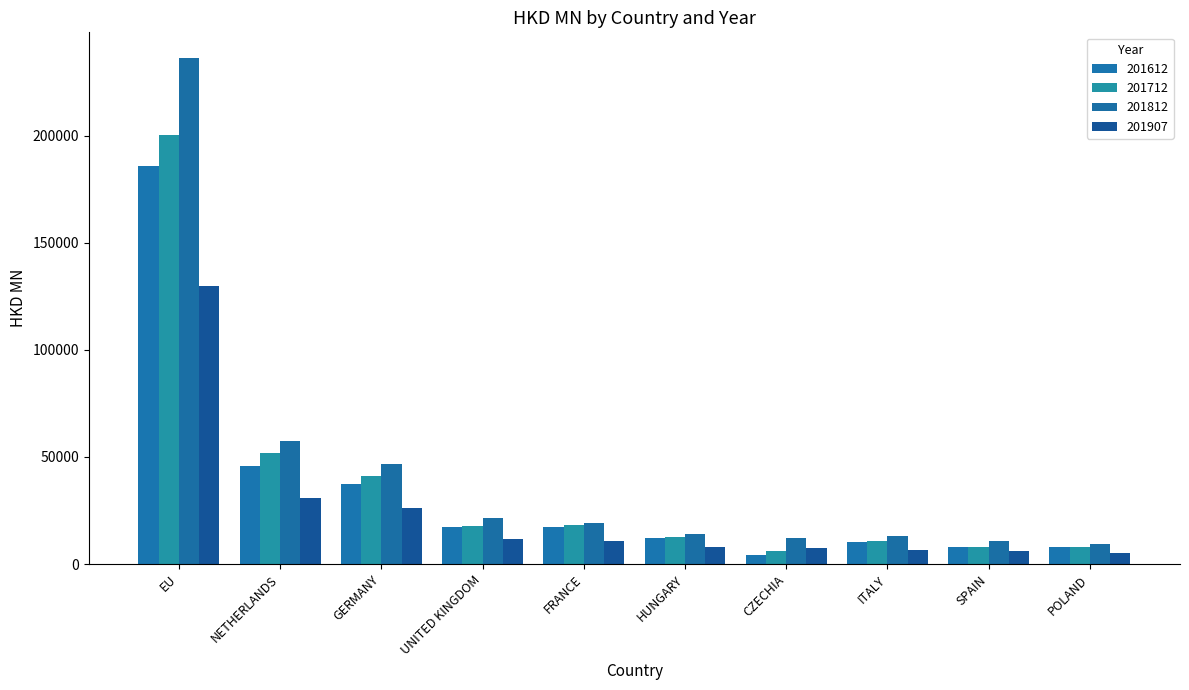

What are all the series names shown in the legend?

201612, 201712, 201812, 201907